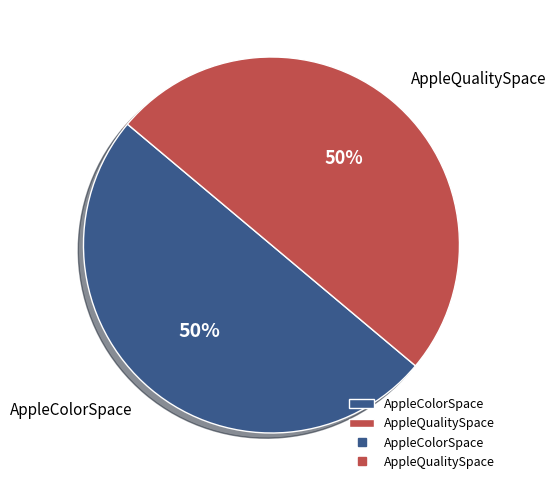

To the nearest percent, what is the combined percentage of AppleColorSpace and AppleQualitySpace?

100%